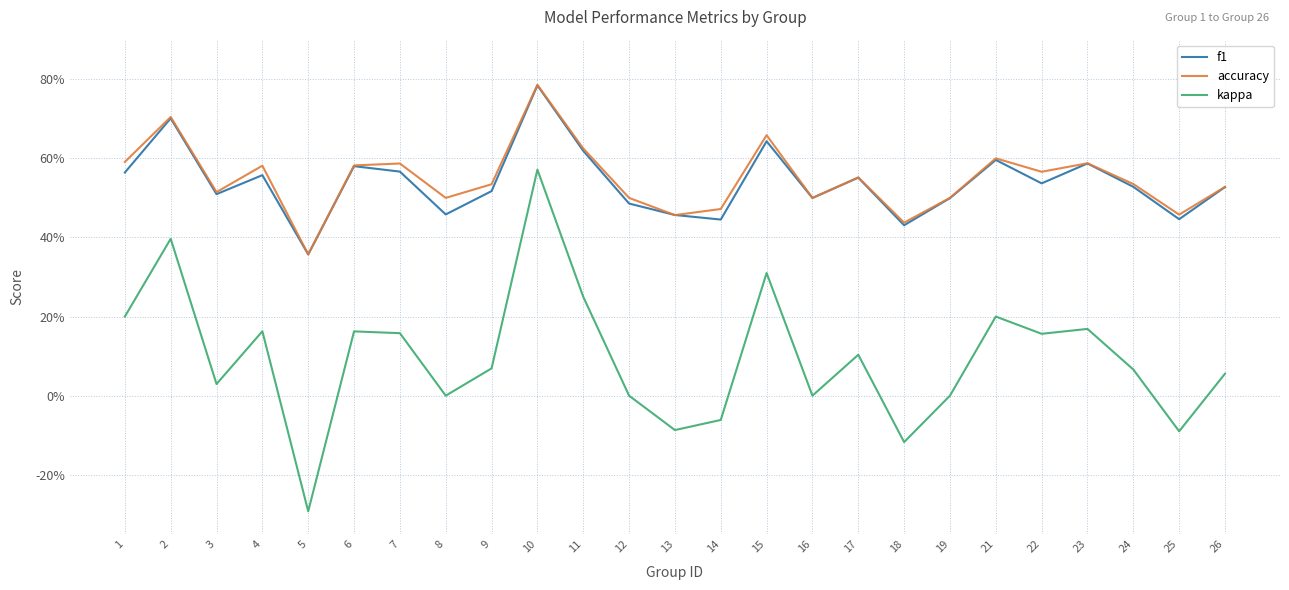

At how many categories does at least one series exceed 0?

25